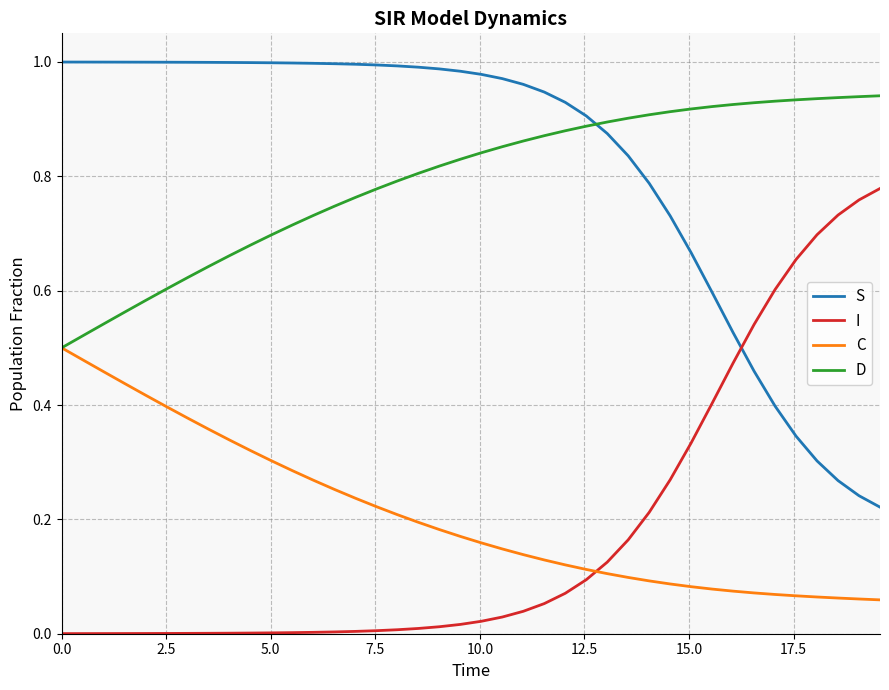

How many C values are between 0 and 1?

40